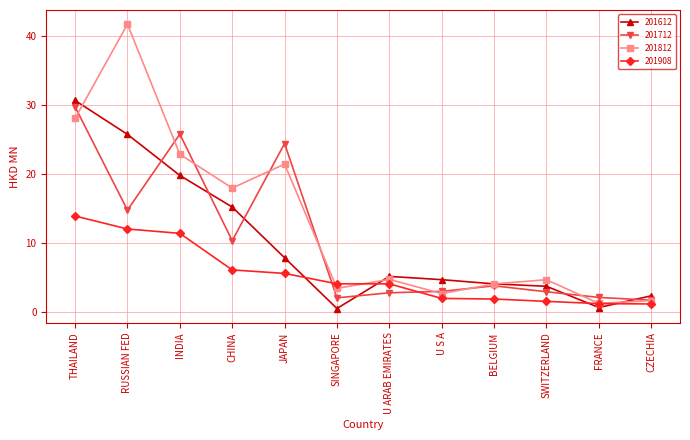

How many lines are shown in the chart?

4